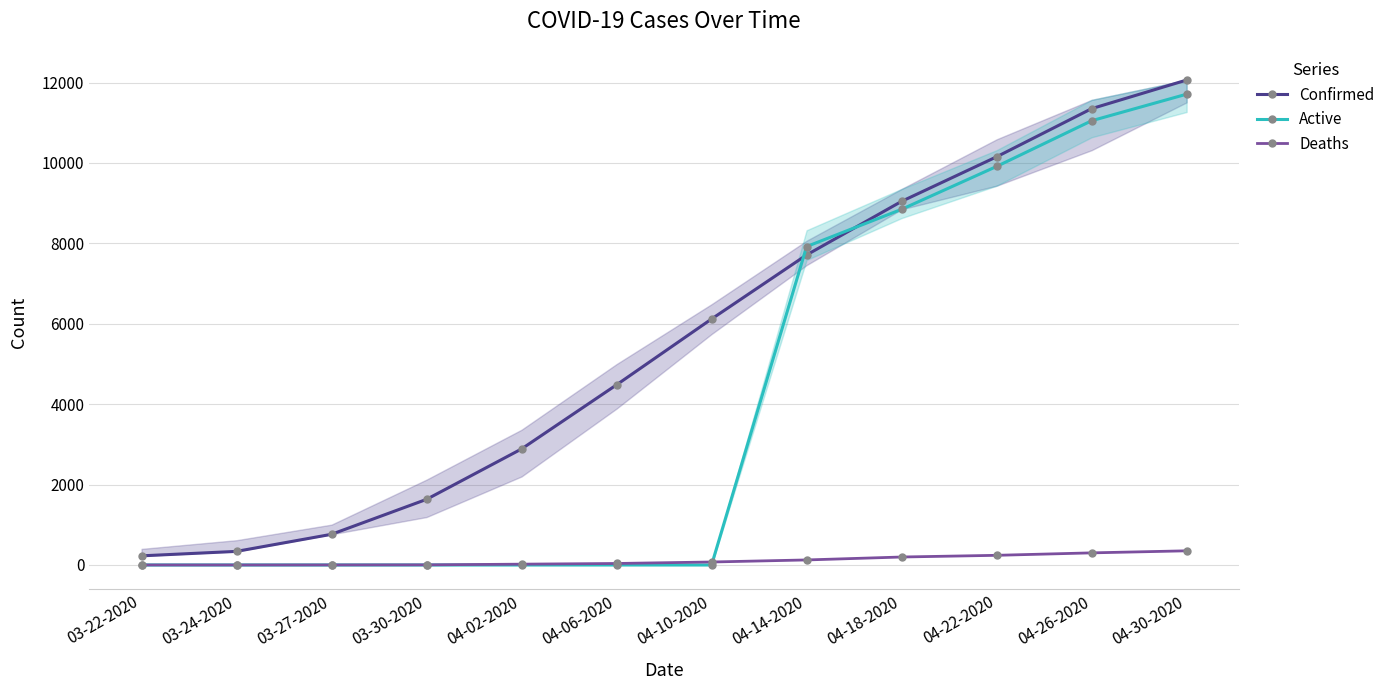

What are all the series names shown in the legend?

Confirmed, Active, Deaths